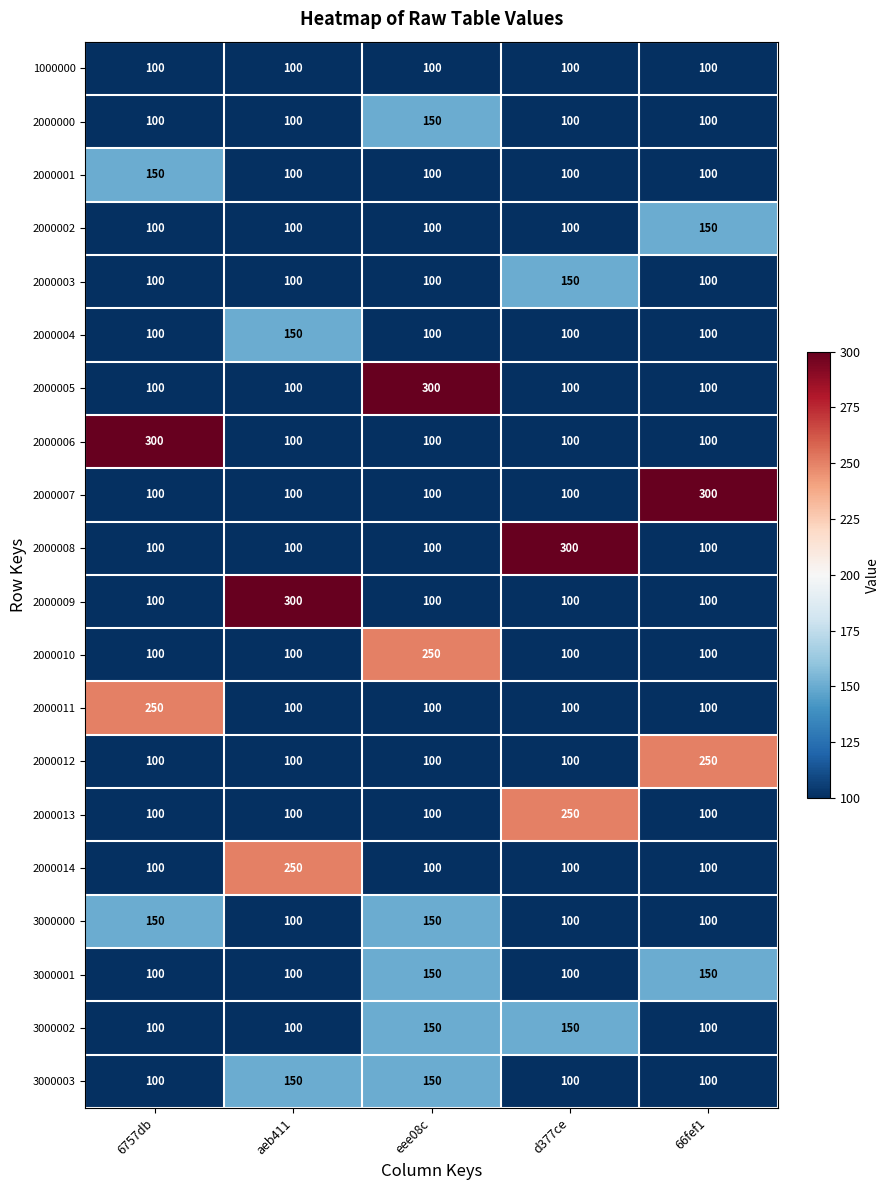

The value of 3000001 at 66fef1 is 150. True or false?

True